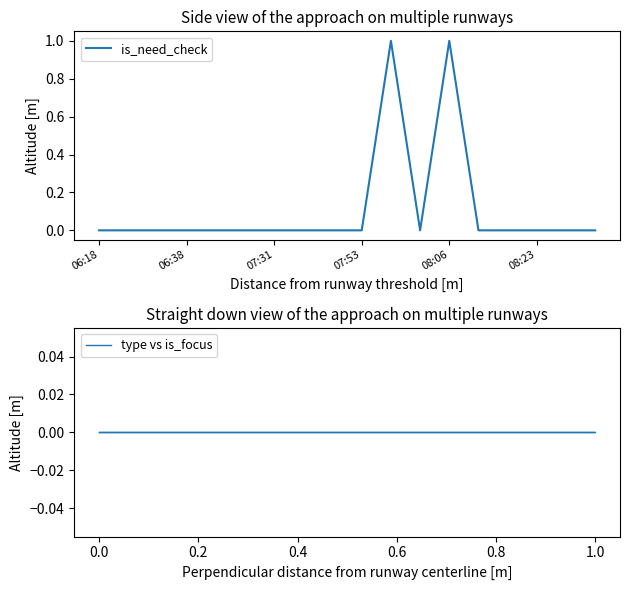

Is this an area chart (filled region under the line)?

No